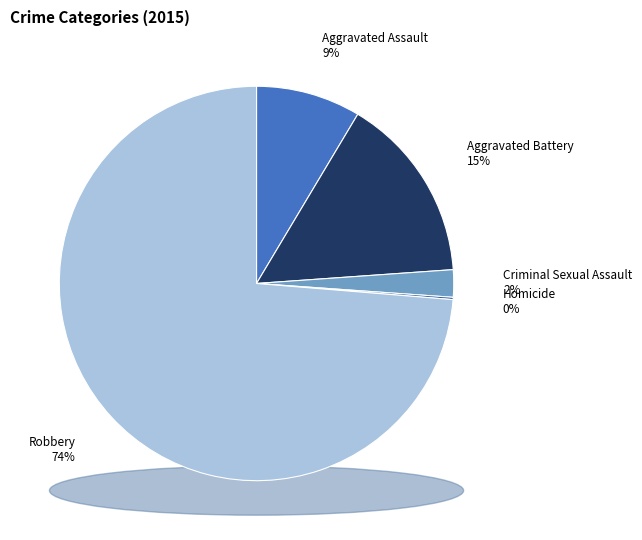

To the nearest percent, what is the difference between the Robbery and Homicide slice percentages?

74%